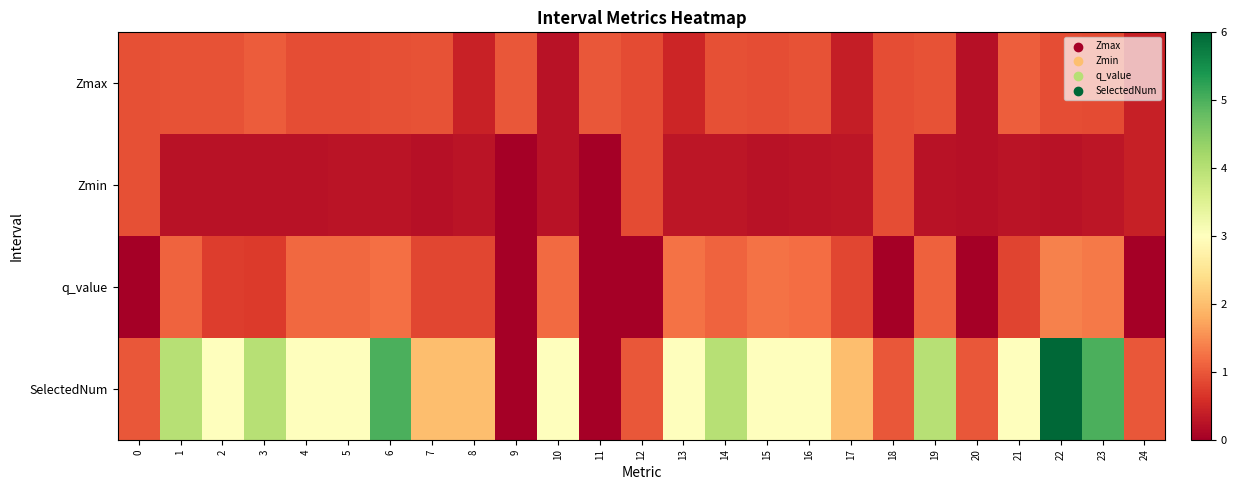

What is the total value across all series at 20?

1.5